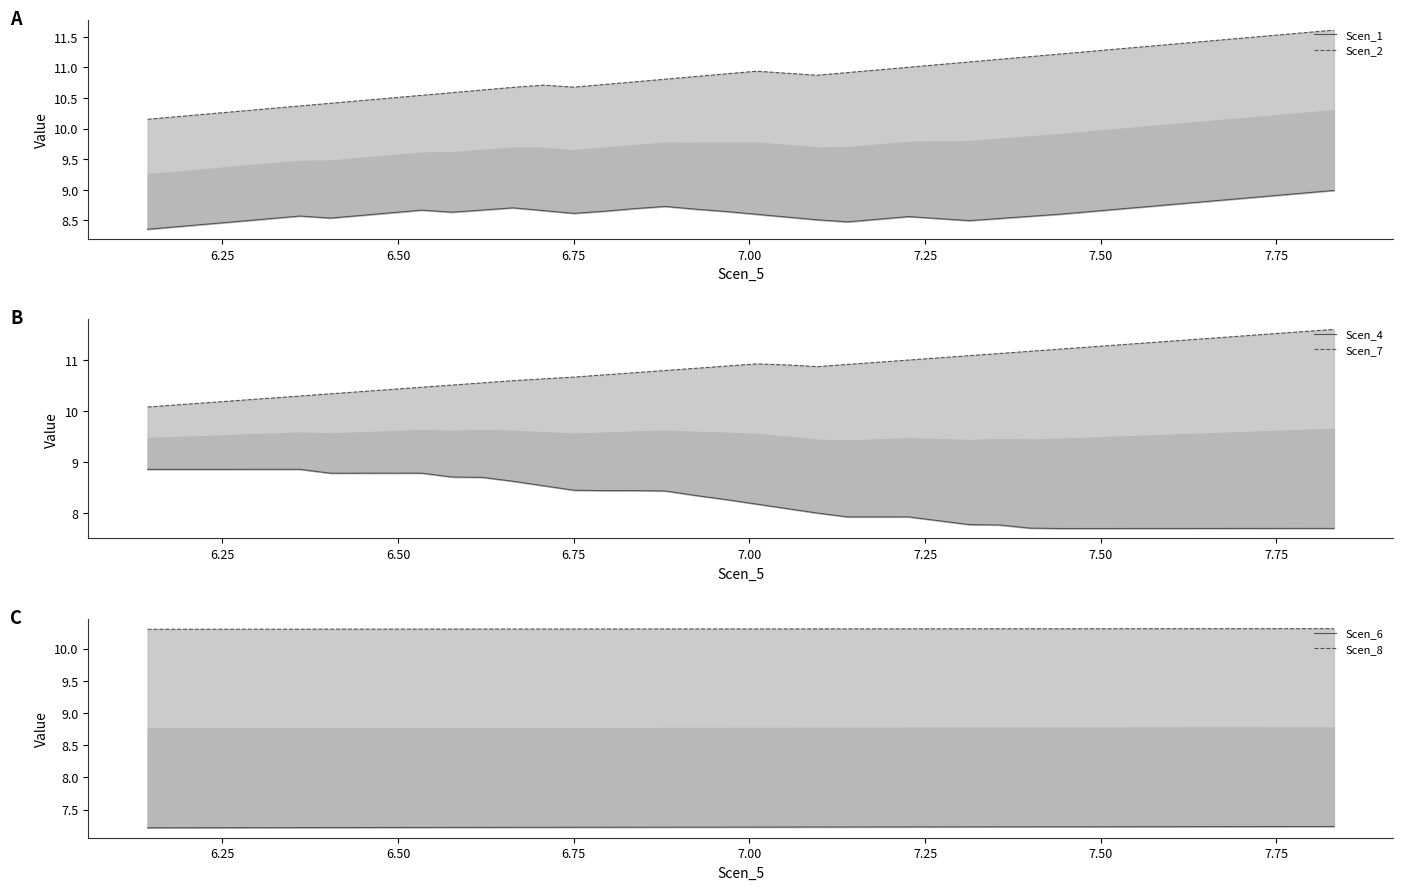

Which series has the largest range (max minus min)?

Scen_7